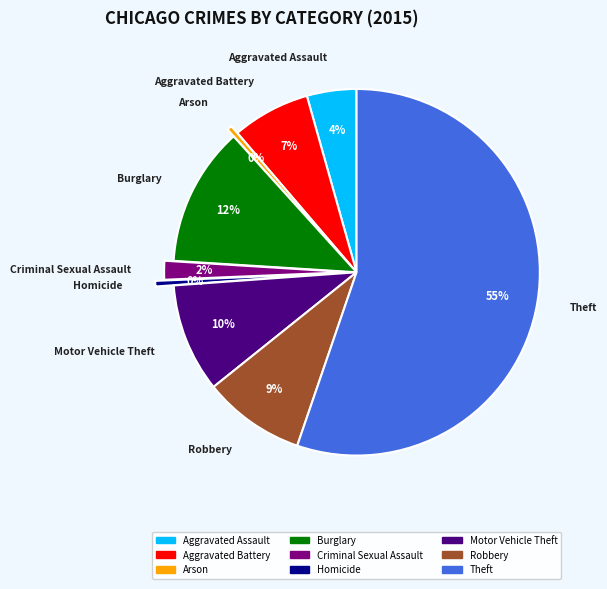

Between Arson and Aggravated Assault, which is larger?

Aggravated Assault